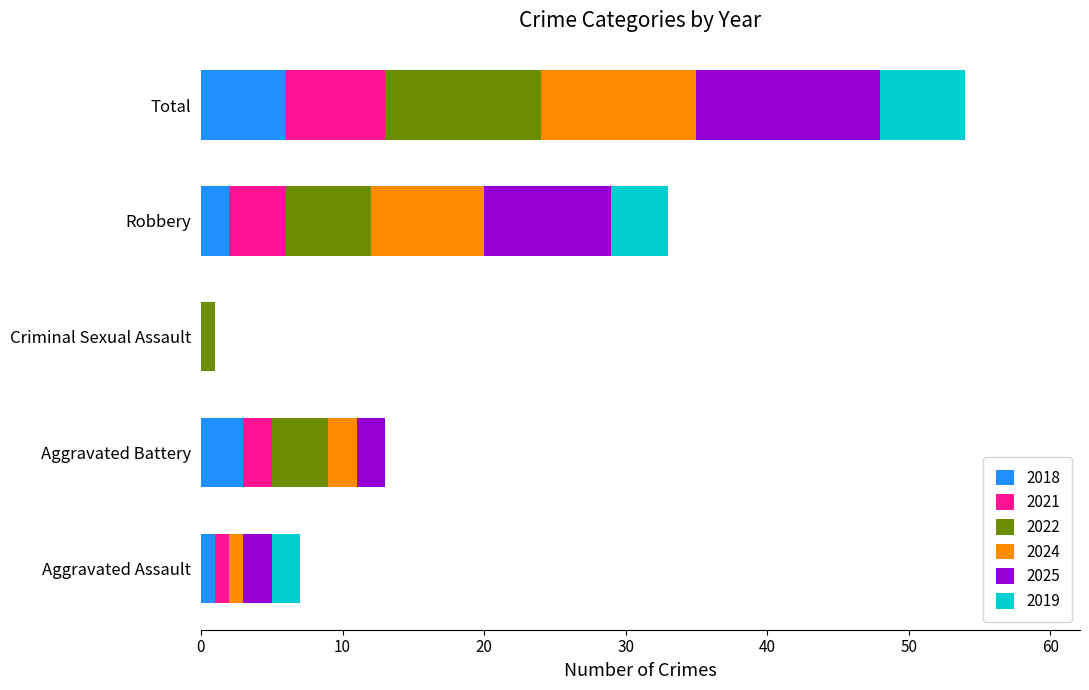

What is the sum of all 2018 values?

12